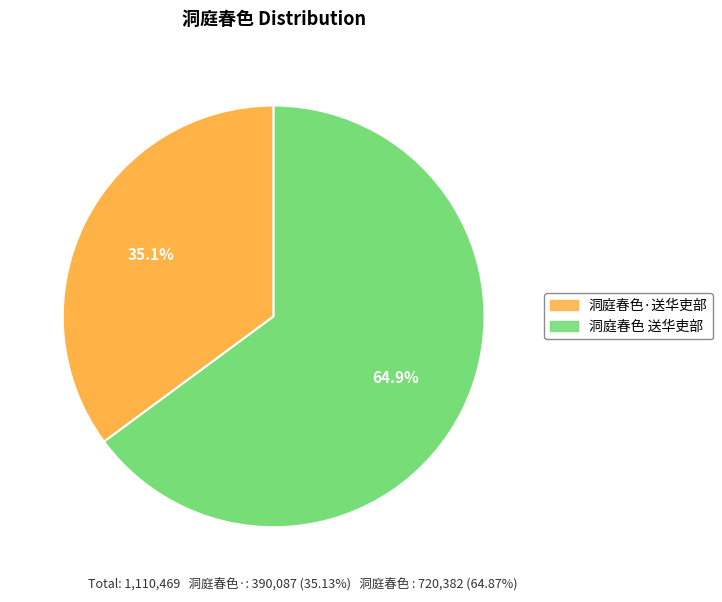

Count the number of slices in the pie.

2